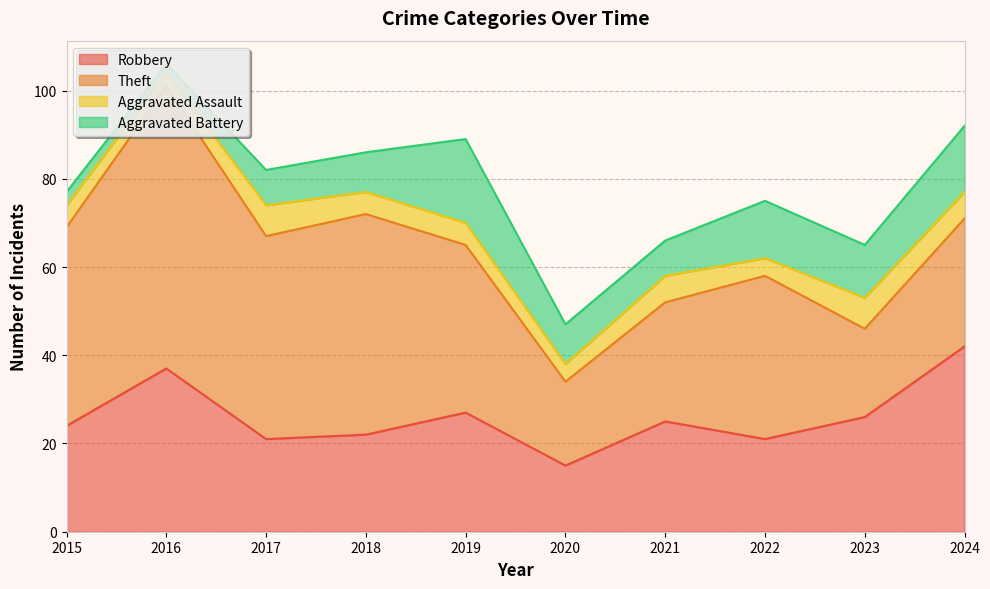

Does the chart have visible grid lines?

Yes